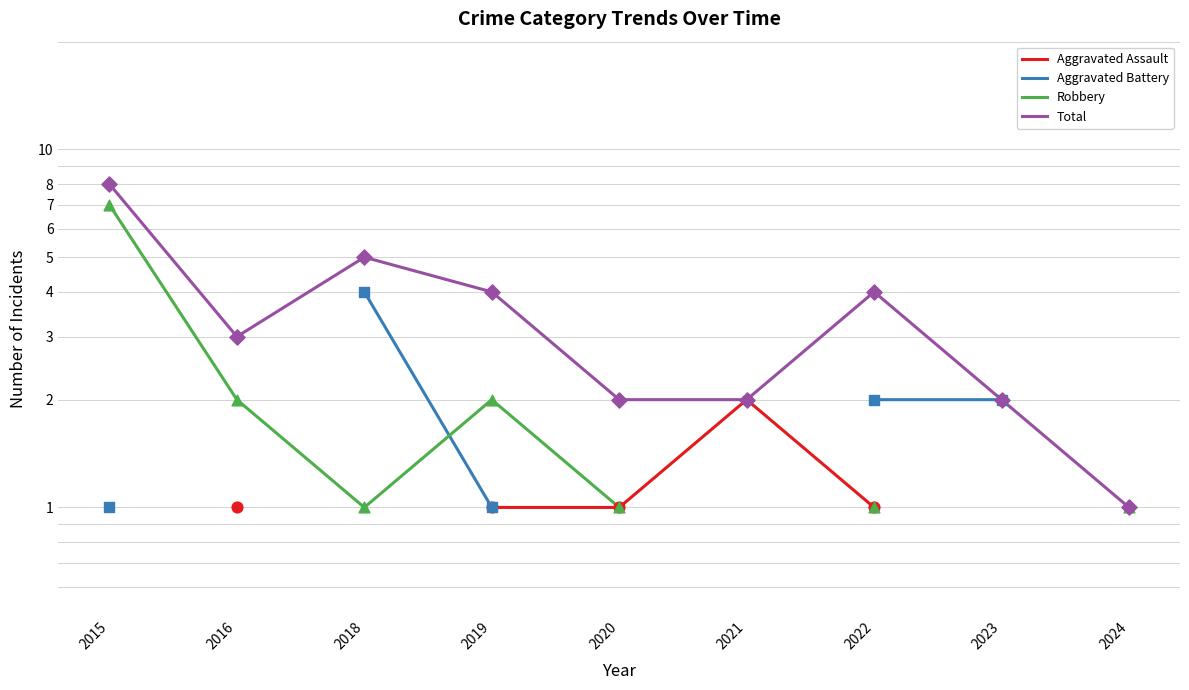

Is the value of Aggravated Assault at 2022 greater than the value of Robbery at 2019?

No